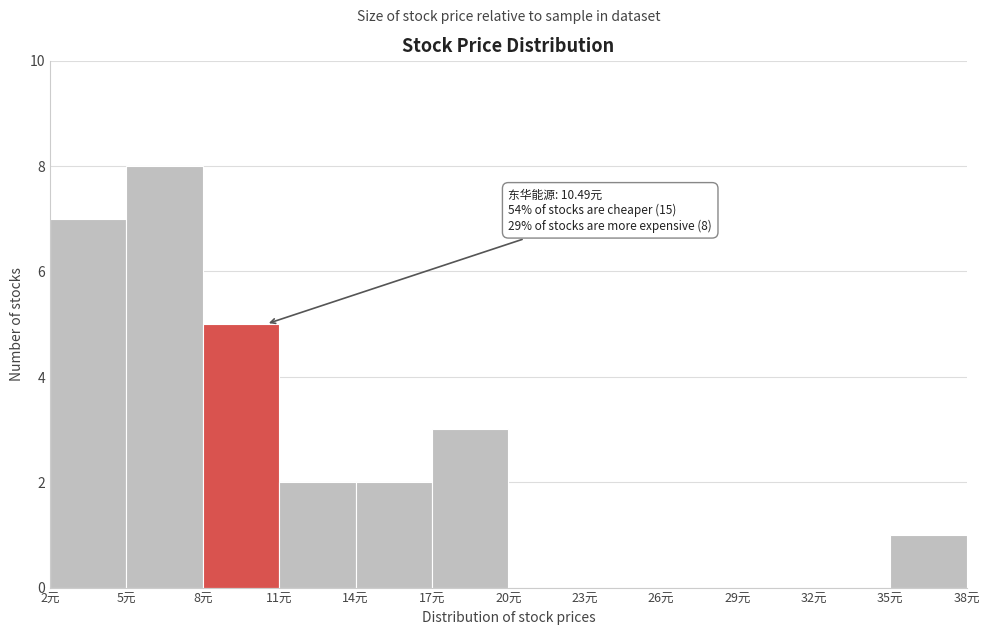

Which range on the x-axis has the tallest bar?

5 to 8